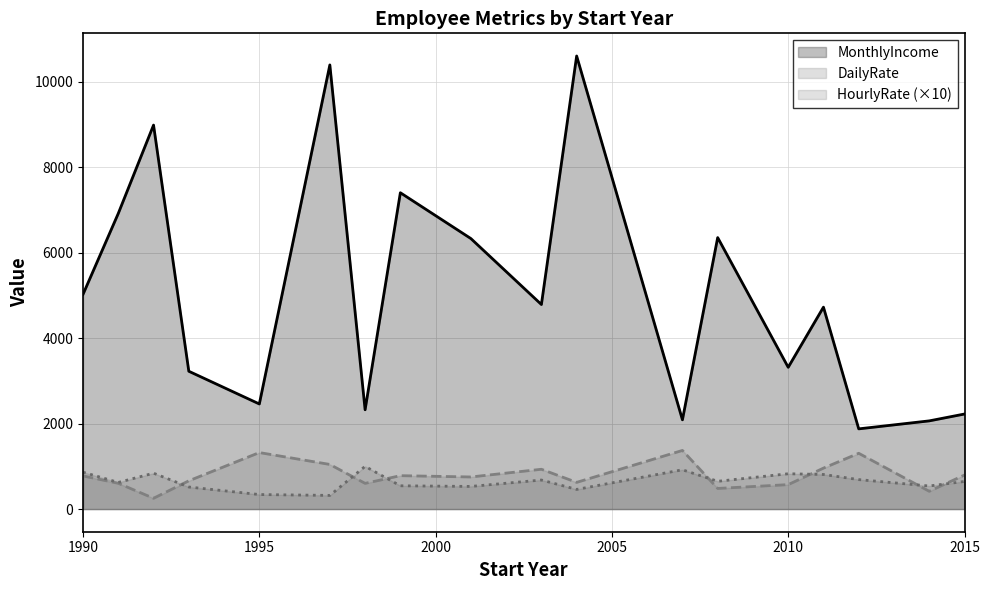

At which category does DailyRate reach its first local peak?

1995